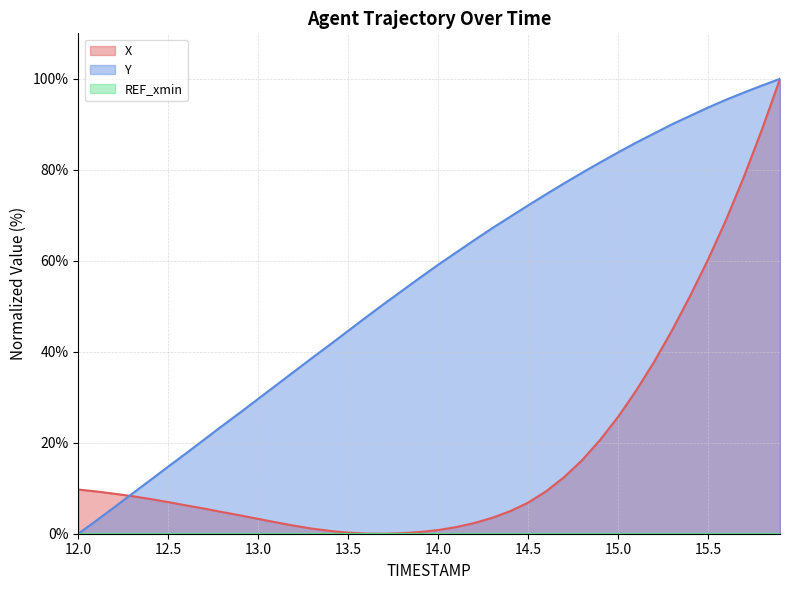

What is the difference between the maximum and minimum values in the Y series?

100.0